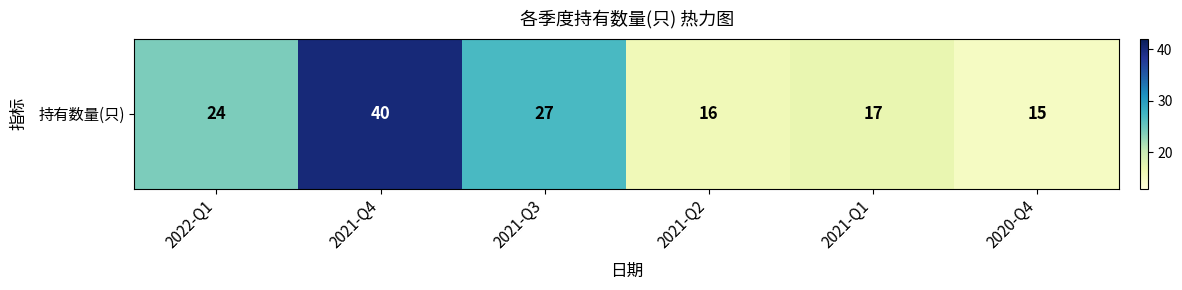

Reading left to right, transcribe all the data shown in this chart.

24	40	27	16	17	15